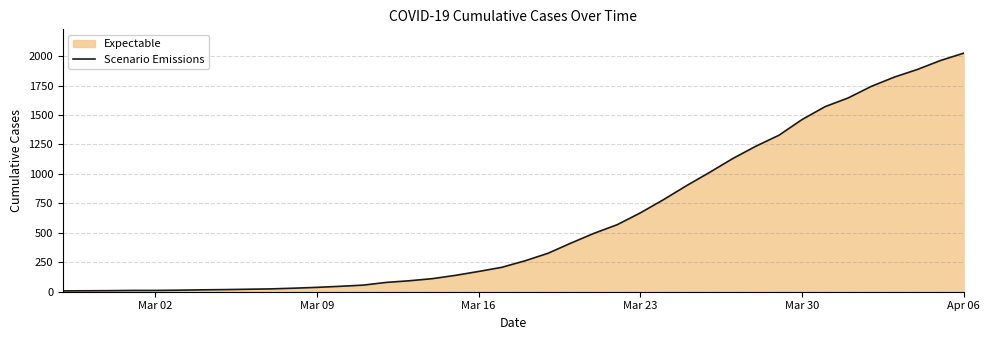

Which label corresponds to the largest value in the chart?

Apr 06